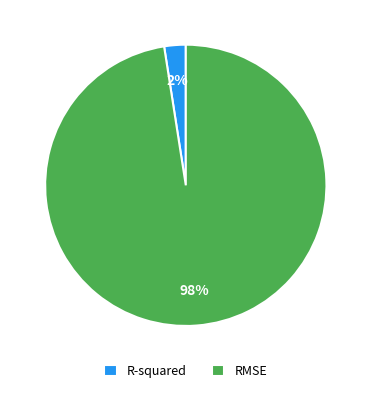

True or false: RMSE accounts for 98% of the total.

True